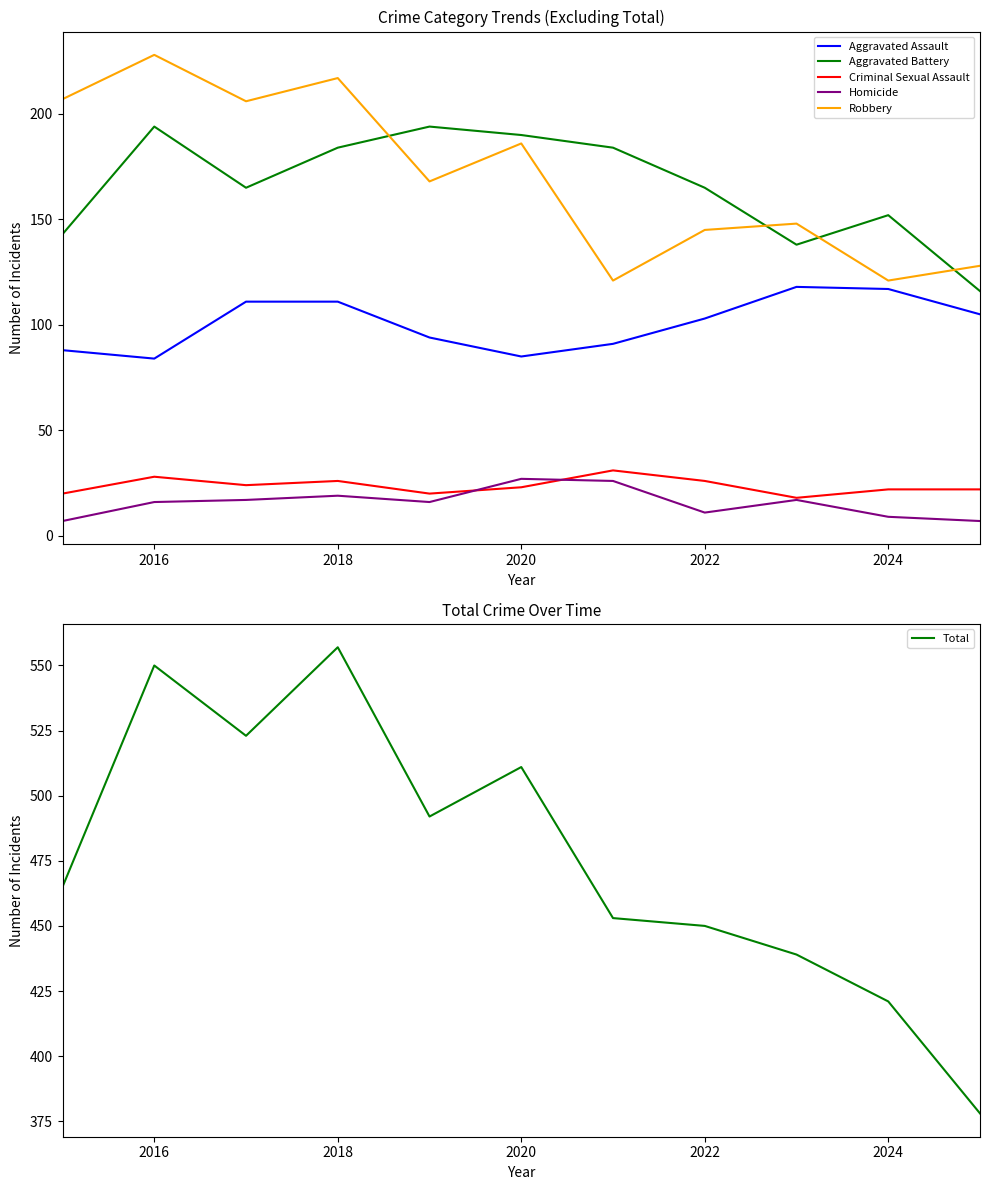

True or false: Criminal Sexual Assault and Aggravated Battery cross at least once.

False